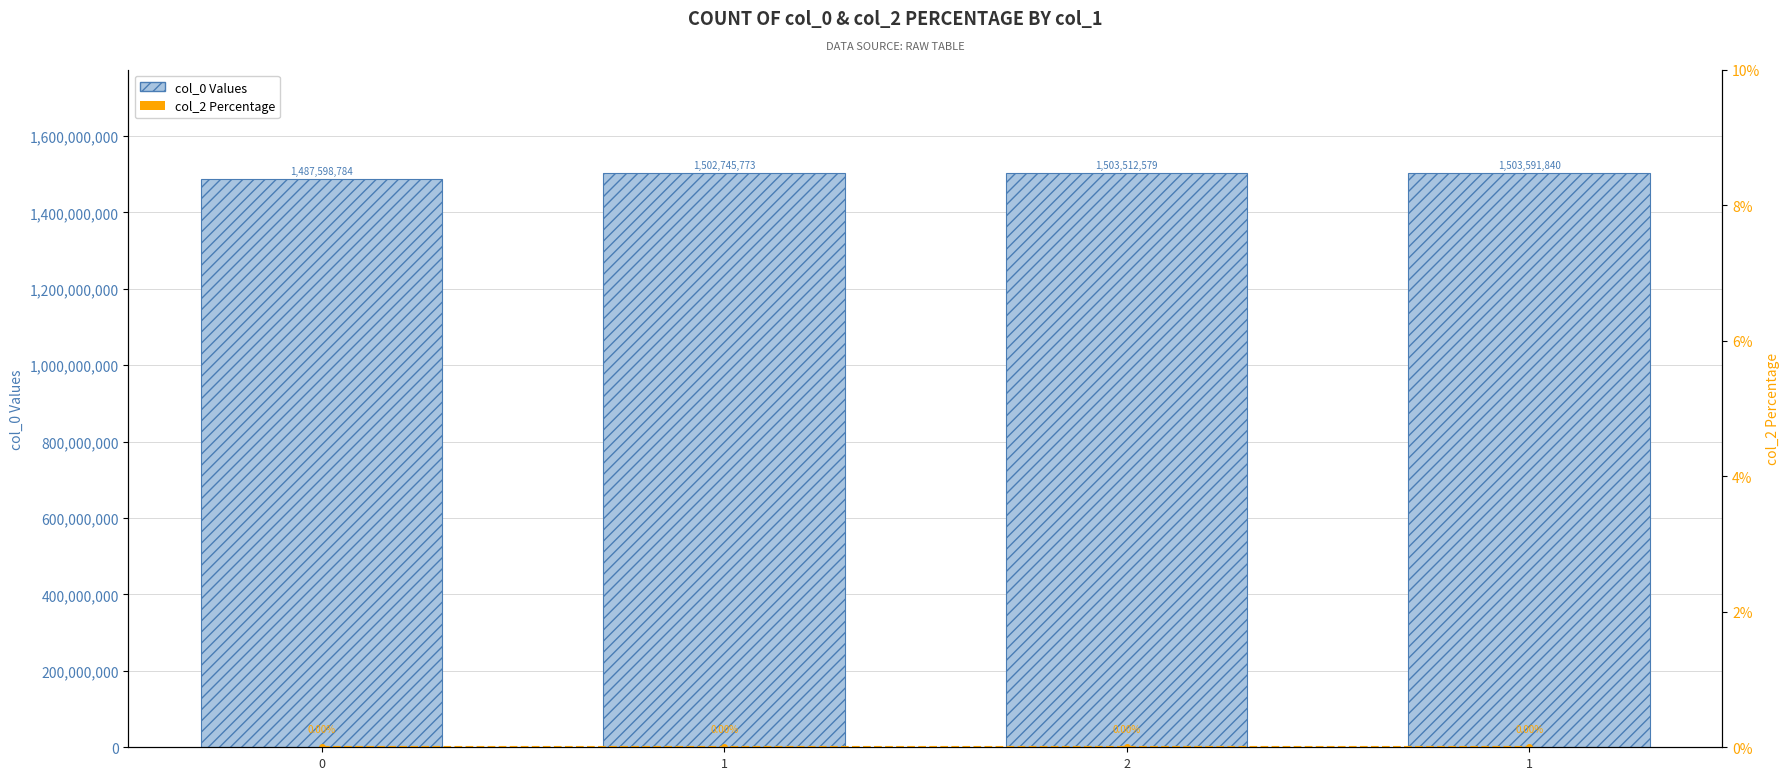

Which series has the largest total across all categories?

col_0 Values